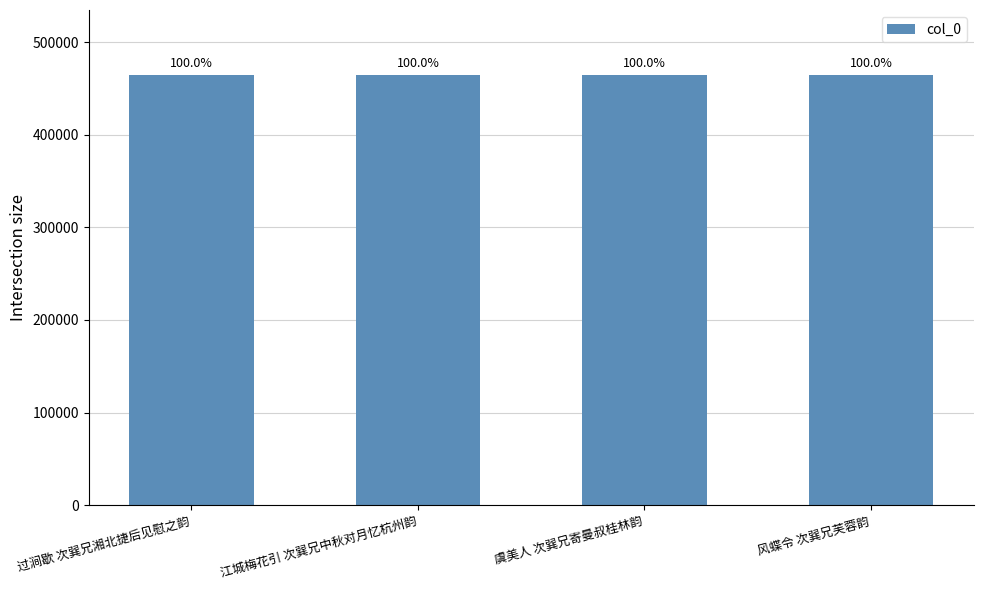

What is the average value?

464815